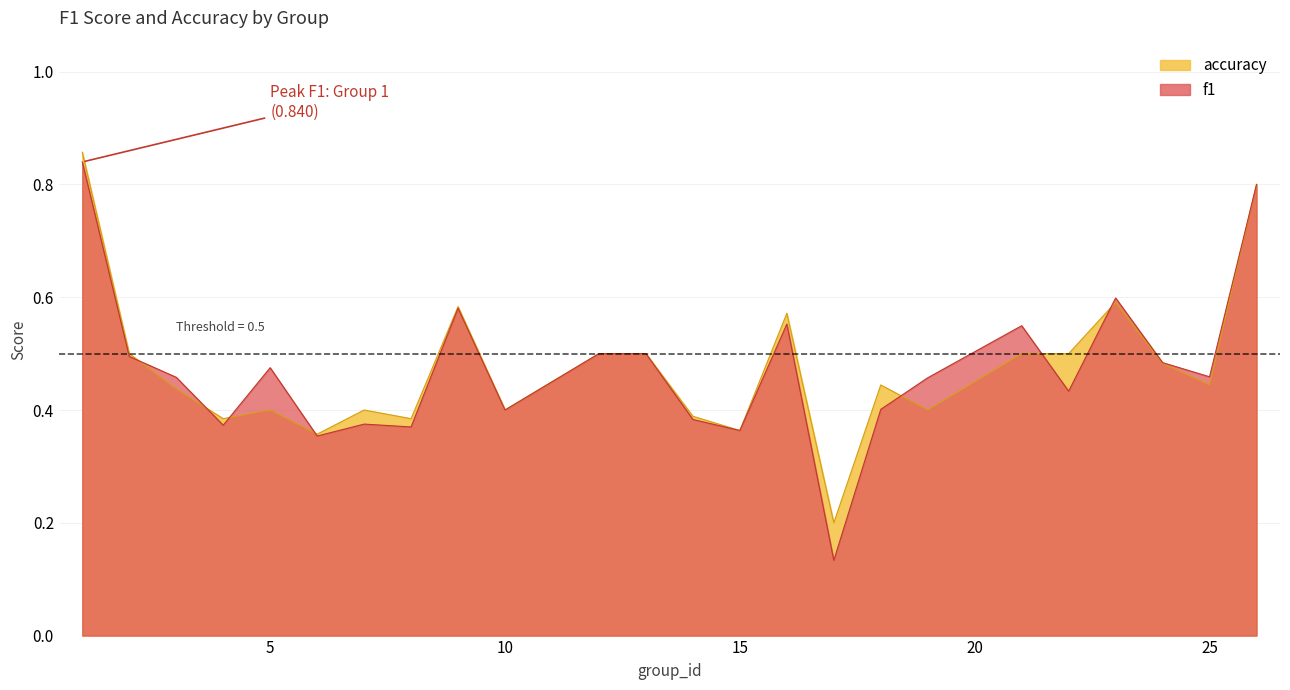

What is the sum of all accuracy values?

11.4